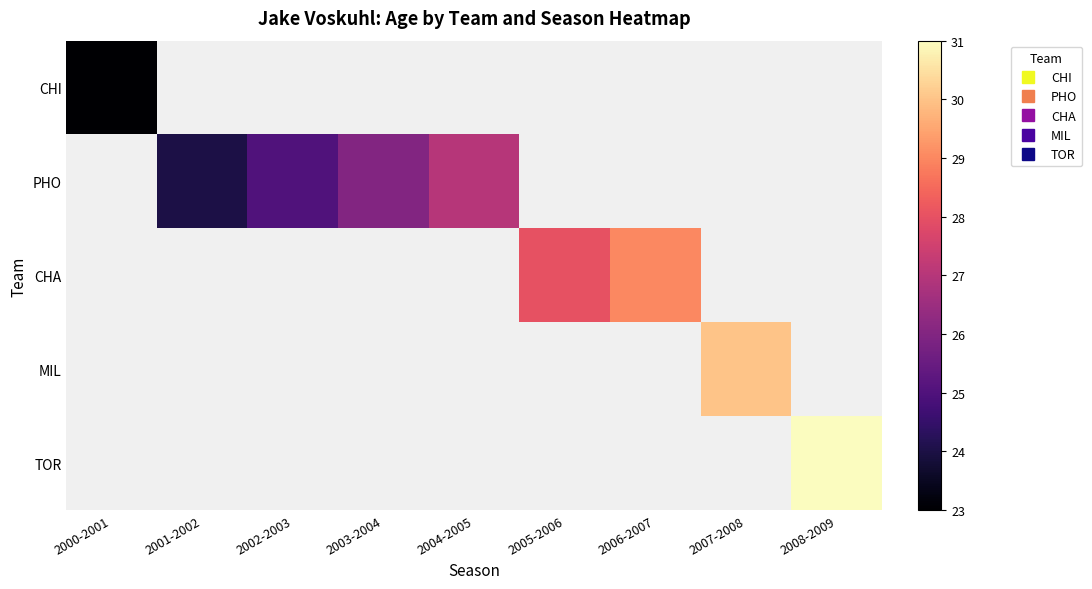

How many positive values does the PHO series have?

4